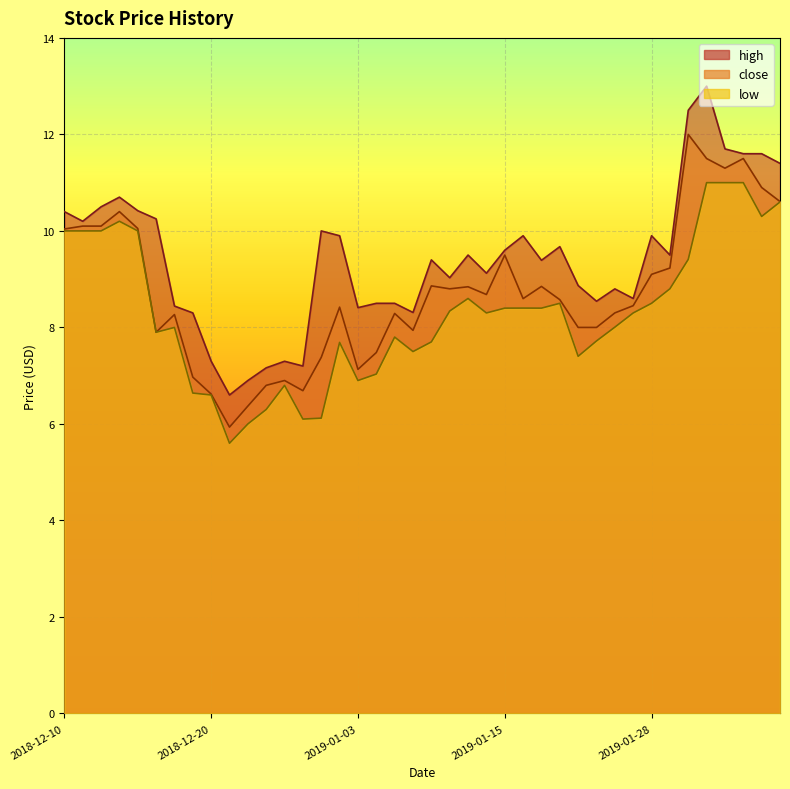

Which category has the lowest value in the low series?

2018-12-21